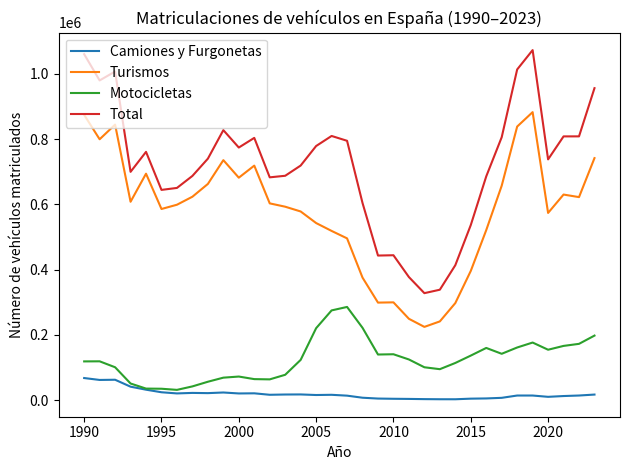

Which series has the widest spread of values?

Total